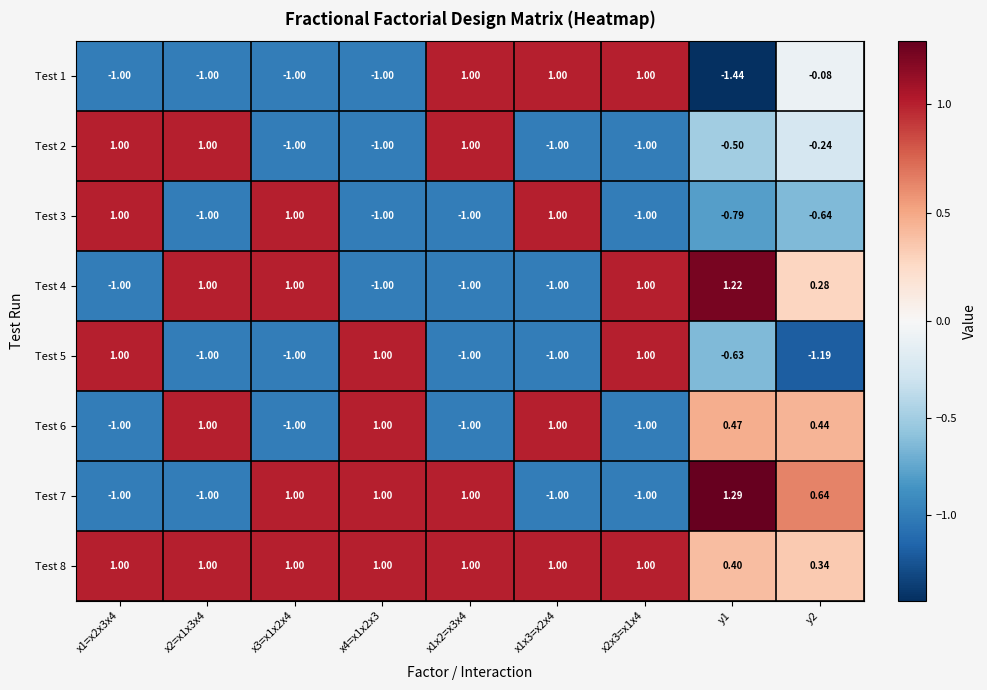

What is the maximum value shown in the chart?

1.3